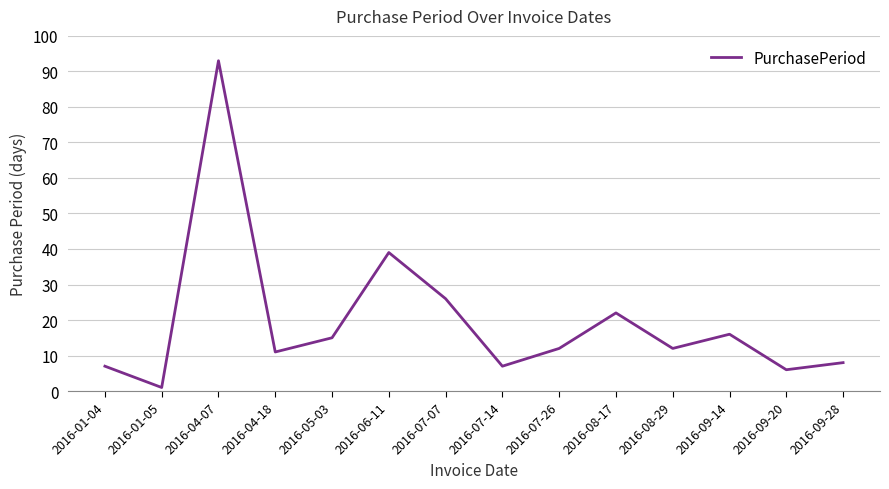

What is the change in value from 2016-07-07 to 2016-07-14?

-19